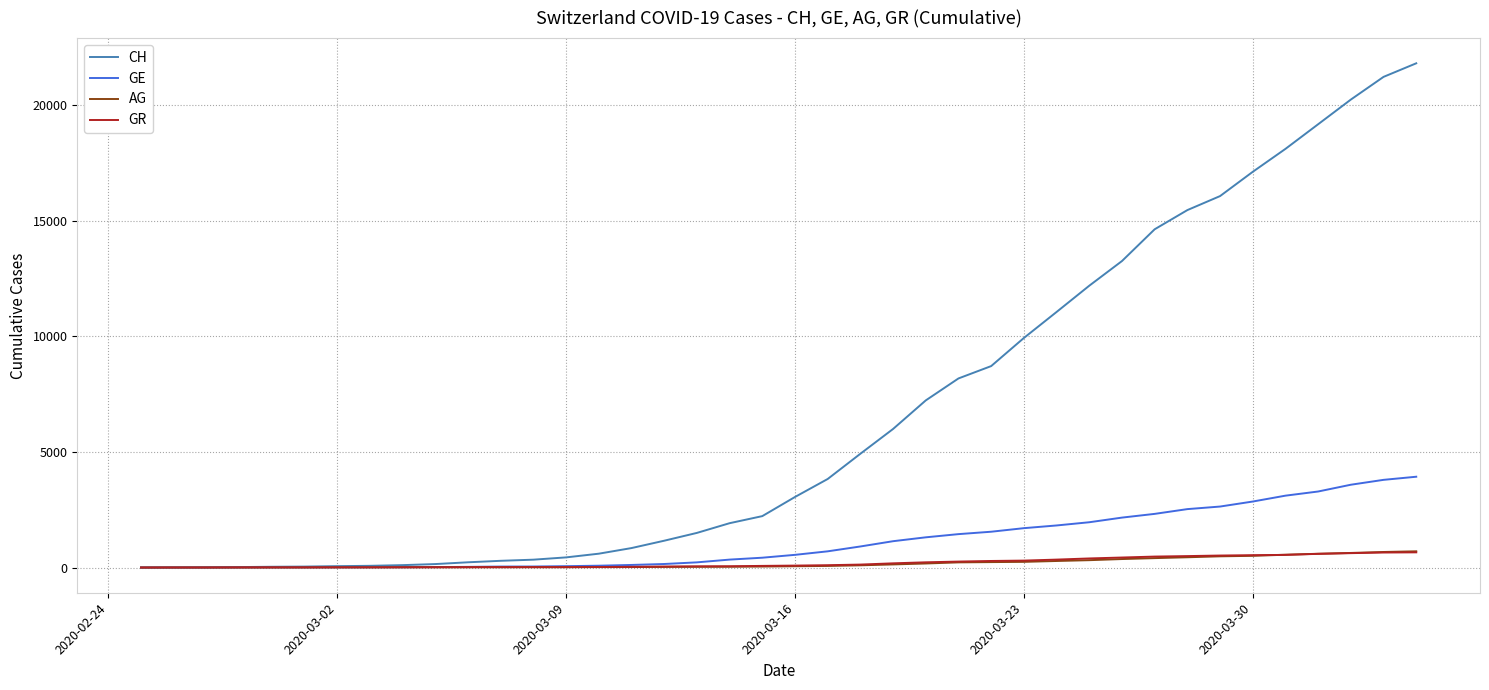

Count the number of categories in the chart.

40